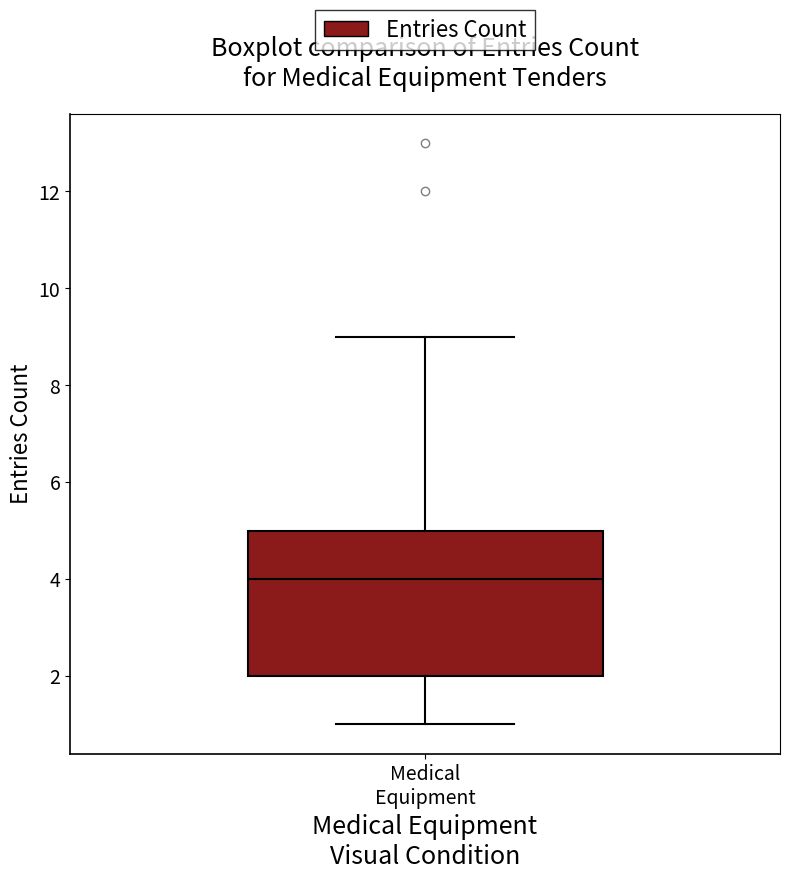

Read this box plot against the y-axis: the position of the median line, the range covered by the box, and the ends of both whiskers. The values are not printed on the chart, so give them approximately, as read against the axis.

median 4, box 2 to 5, whiskers 1 to 9